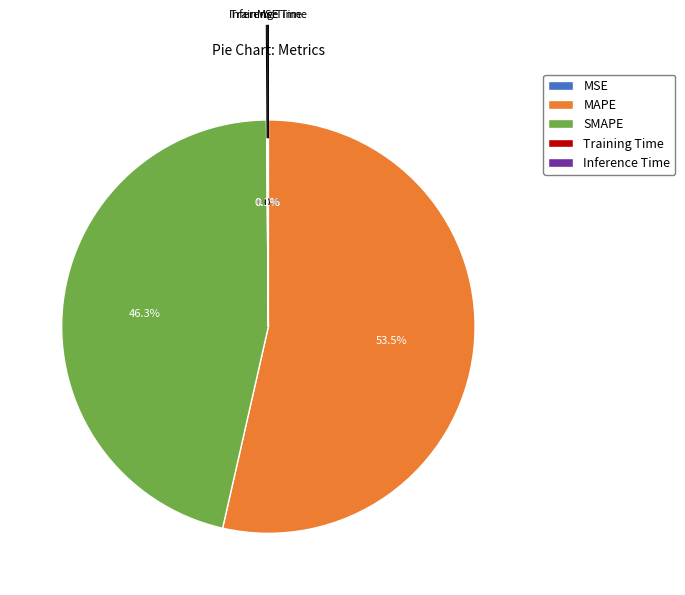

Which category has the biggest portion of the pie?

MAPE